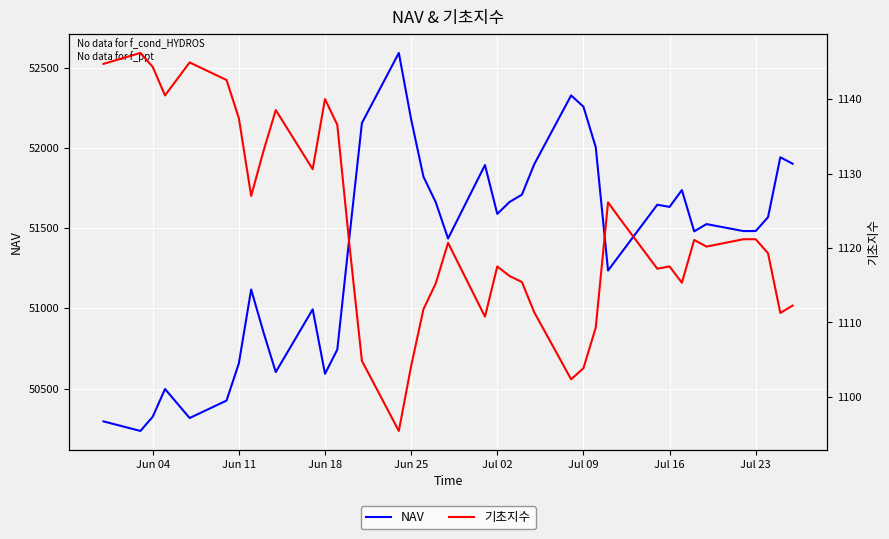

Read the NAV value at Jun 18.

50592.2